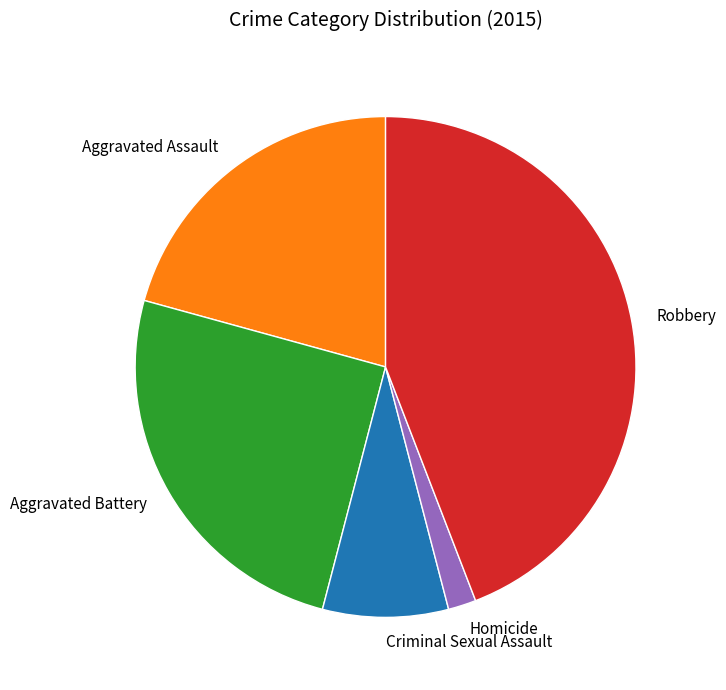

Between Homicide and Aggravated Battery, which is larger?

Aggravated Battery